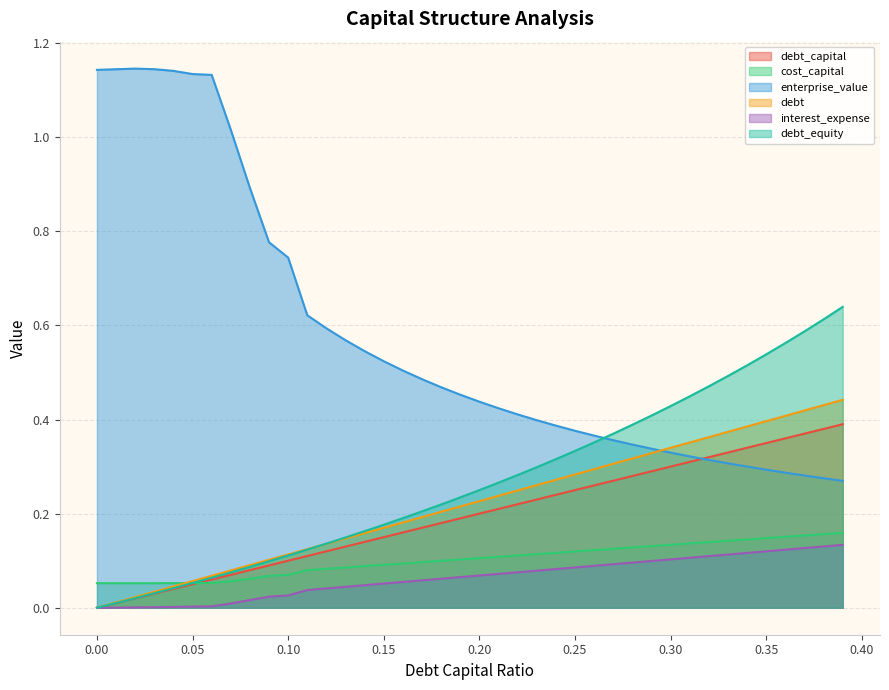

True or false: debt_equity has more than 1 points higher than both neighbors.

False